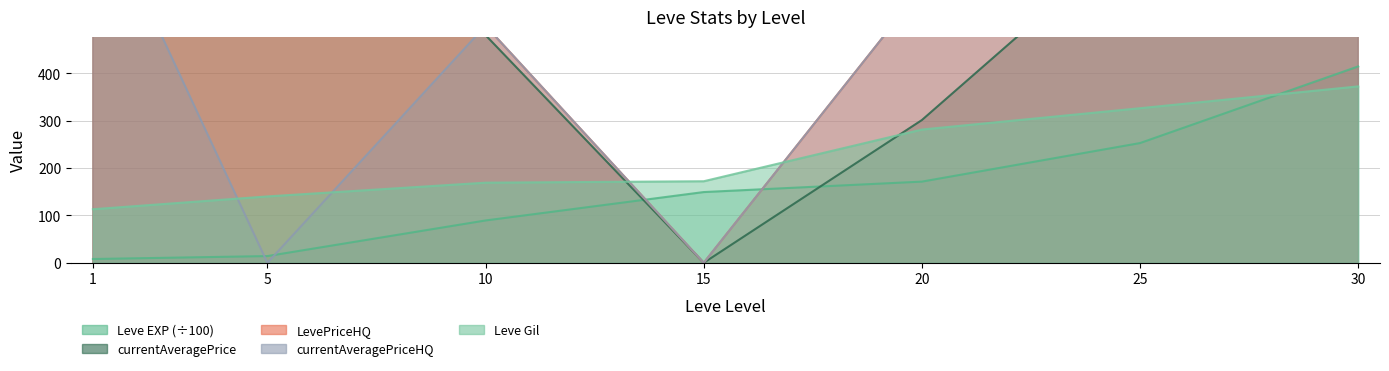

What is the difference between the maximum and minimum values in the Leve EXP series?

406.1